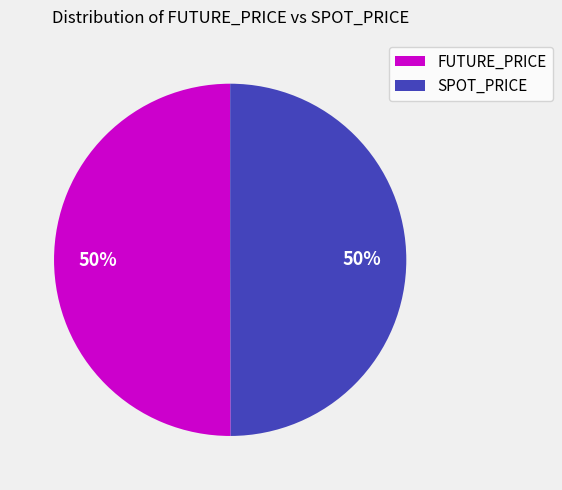

What is the ratio of the value at SPOT_PRICE to the value at FUTURE_PRICE?

1.0